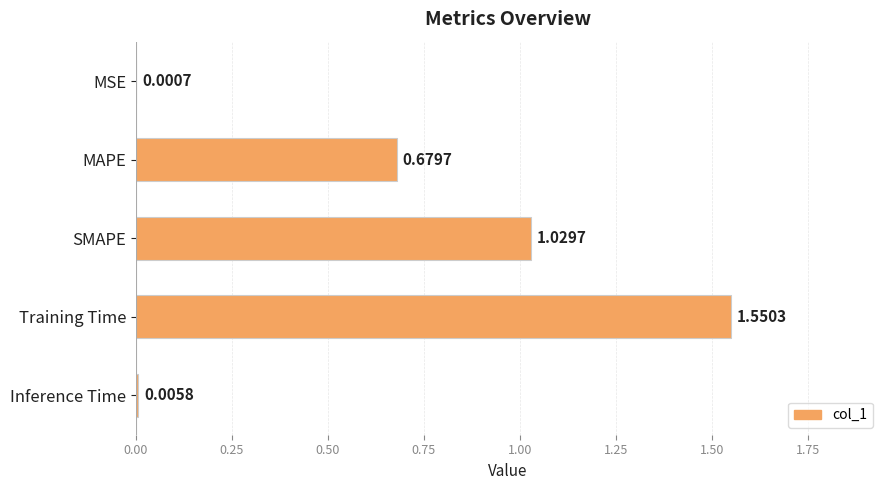

Which label corresponds to the largest value in the chart?

Training Time